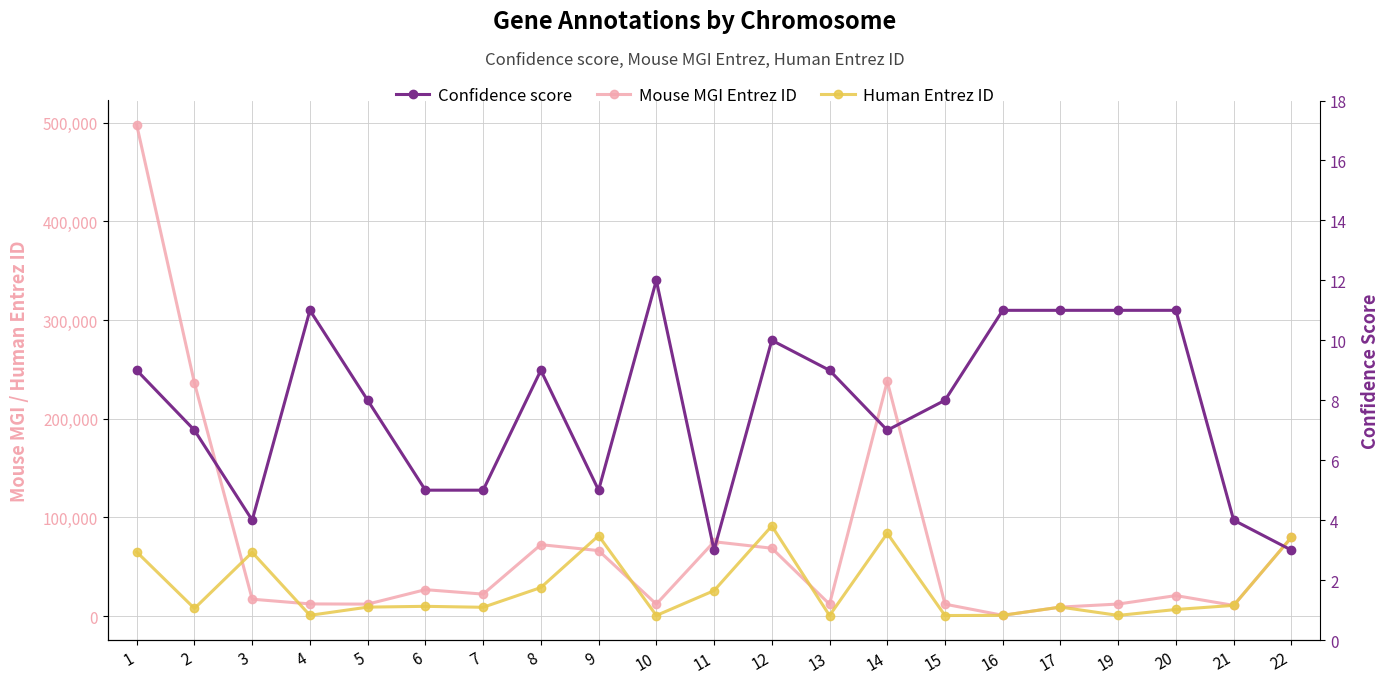

Is it true that Mouse MGI Entrez ID equals 236266 at 2?

True